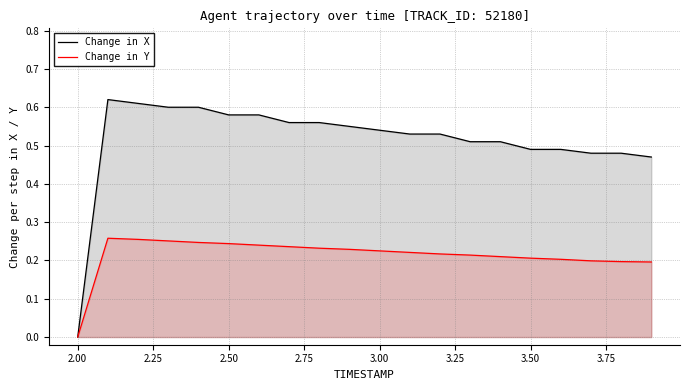

What are all the series names shown in the legend?

Change in X, Change in Y